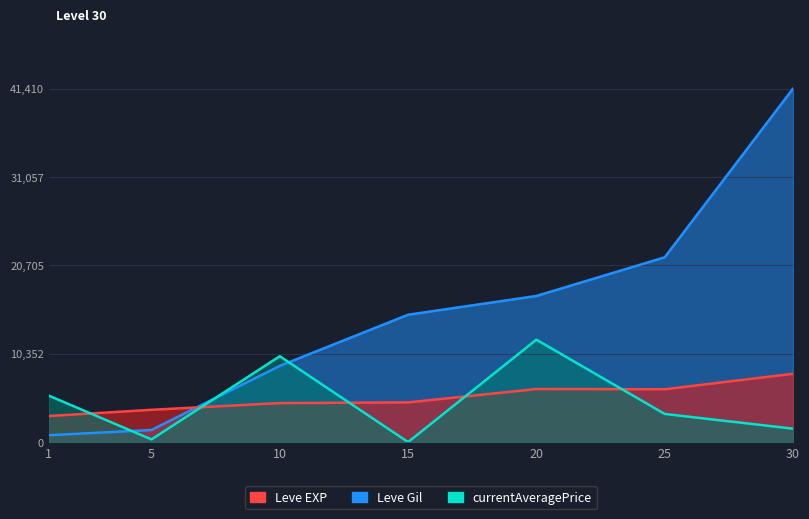

True or false: currentAveragePrice has a value of 7857.3 at 20.

False